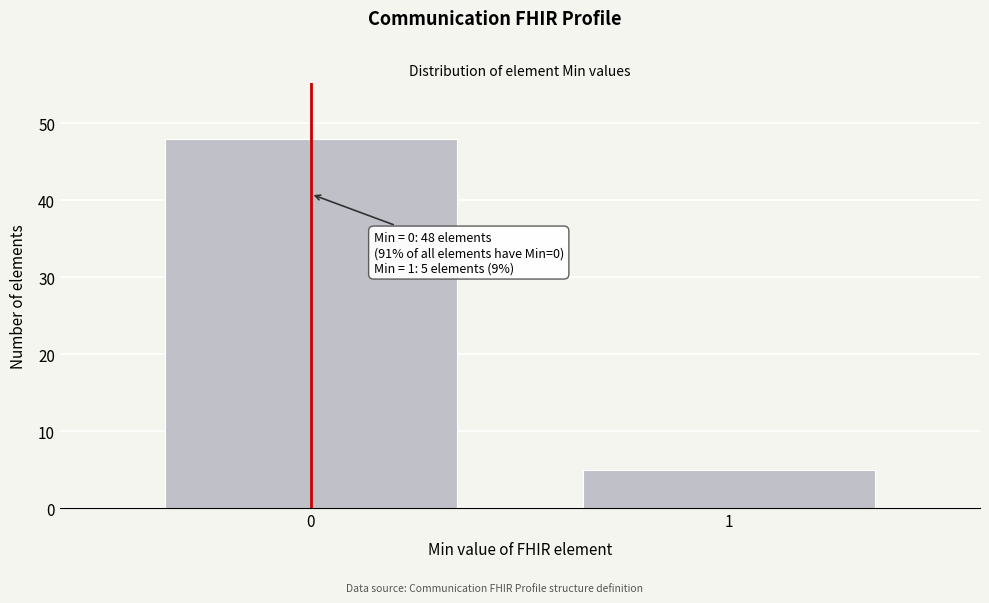

Reading left to right, list all the values displayed in this chart.

0=48	1=5